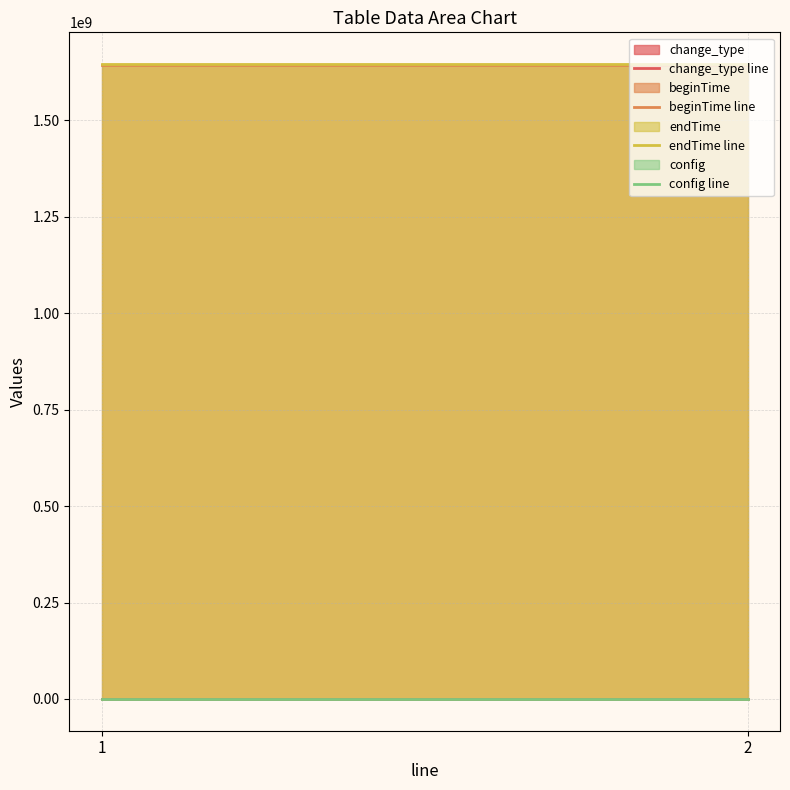

Which series has the largest range (max minus min)?

change_type line